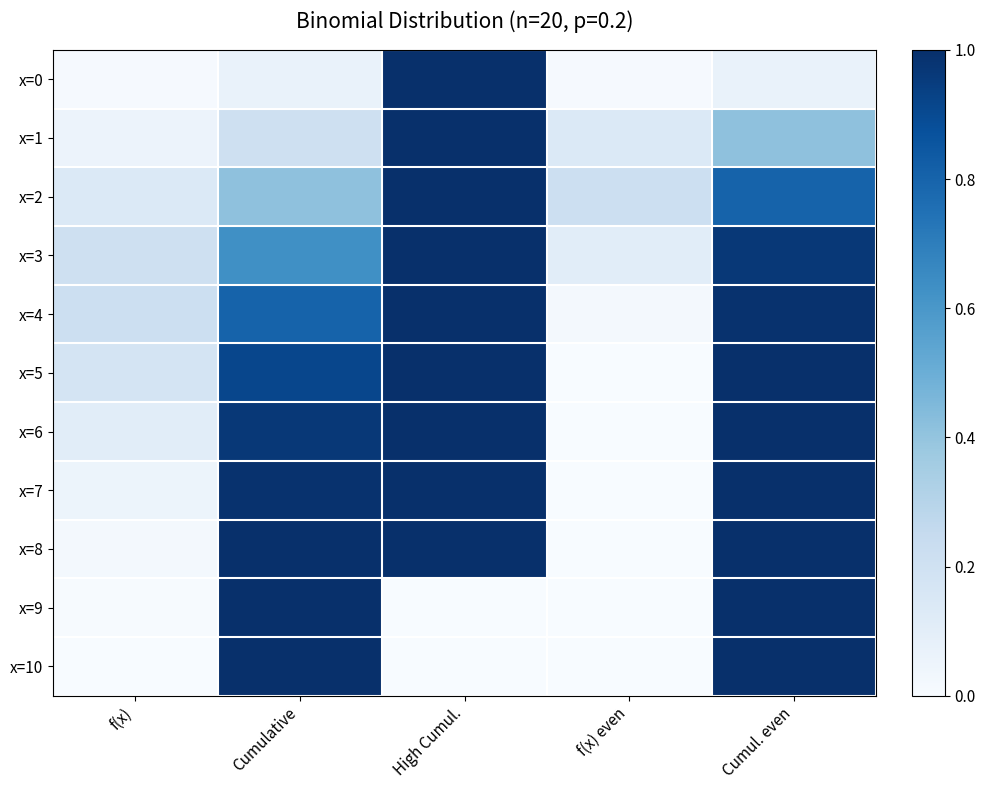

Reading right to left, list all the values displayed in this chart.

x=0: Cumul. even=0.1	f(x) even=0.0	High Cumul.=1.0	Cumulative=0.1	f(x)=0.0
x=1: Cumul. even=0.4	f(x) even=0.1	High Cumul.=1.0	Cumulative=0.2	f(x)=0.1
x=2: Cumul. even=0.8	f(x) even=0.2	High Cumul.=1.0	Cumulative=0.4	f(x)=0.1
x=3: Cumul. even=1.0	f(x) even=0.1	High Cumul.=1.0	Cumulative=0.6	f(x)=0.2
x=4: Cumul. even=1.0	f(x) even=0.0	High Cumul.=1.0	Cumulative=0.8	f(x)=0.2
x=5: Cumul. even=1.0	f(x) even=0.0	High Cumul.=1.0	Cumulative=0.9	f(x)=0.2
x=6: Cumul. even=1.0	f(x) even=0.0	High Cumul.=1.0	Cumulative=1.0	f(x)=0.1
x=7: Cumul. even=1.0	f(x) even=0.0	High Cumul.=1.0	Cumulative=1.0	f(x)=0.1
x=8: Cumul. even=1.0	f(x) even=0.0	High Cumul.=1.0	Cumulative=1.0	f(x)=0.0
x=9: Cumul. even=1.0	f(x) even=0.0	High Cumul.=0.0	Cumulative=1.0	f(x)=0.0
x=10: Cumul. even=1.0	f(x) even=0.0	High Cumul.=0.0	Cumulative=1.0	f(x)=0.0